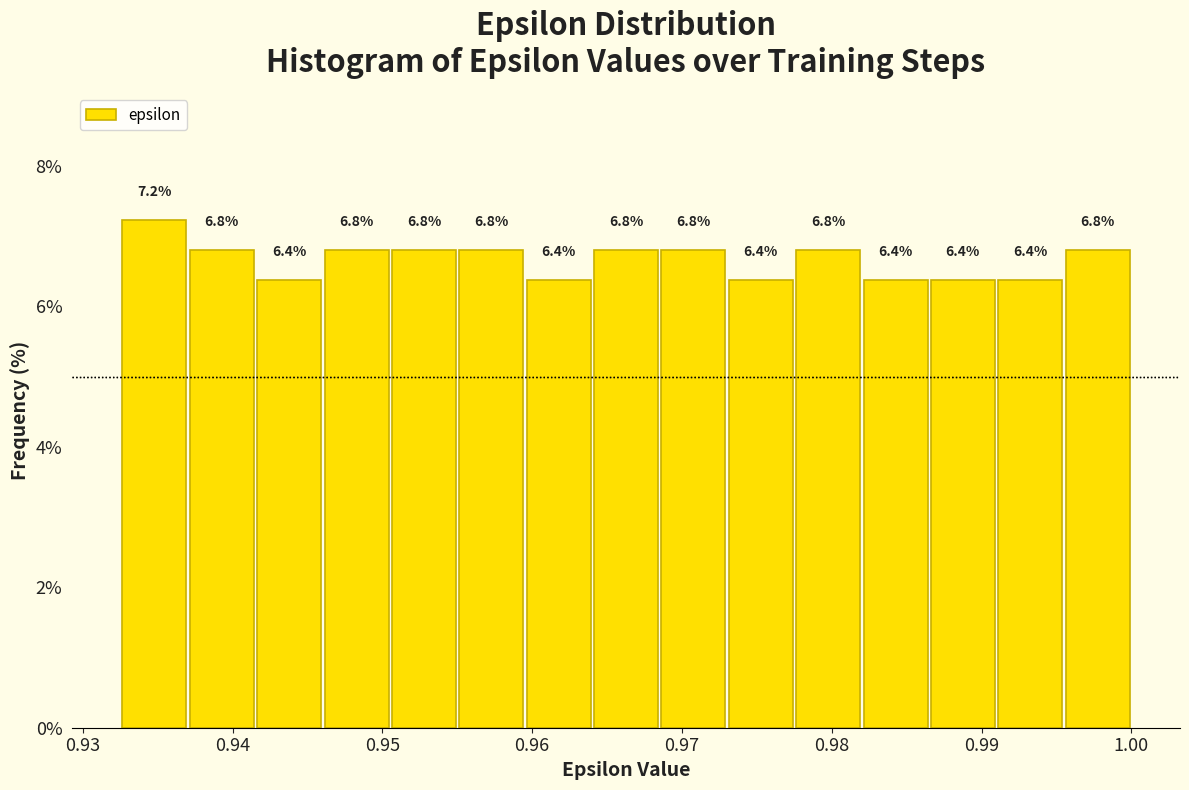

Reading left to right, list every bar in this chart as the range it spans on the x-axis followed by its height. The bar edges are not printed on the chart, so give them approximately, as read against the axis.

0.933 to 0.937: 7.2
0.937 to 0.942: 6.8
0.942 to 0.946: 6.4
0.946 to 0.951: 6.8
0.951 to 0.955: 6.8
0.955 to 0.960: 6.8
0.960 to 0.964: 6.4
0.964 to 0.969: 6.8
0.969 to 0.973: 6.8
0.973 to 0.978: 6.4
0.978 to 0.982: 6.8
0.982 to 0.987: 6.4
0.987 to 0.991: 6.4
0.991 to 0.996: 6.4
0.996 to 1.000: 6.8